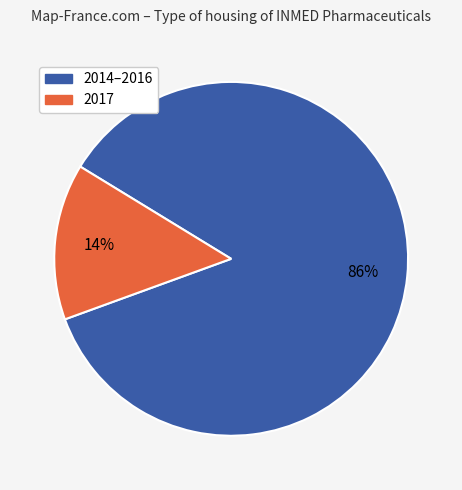

To the nearest percent, what is the average slice percentage?

50%